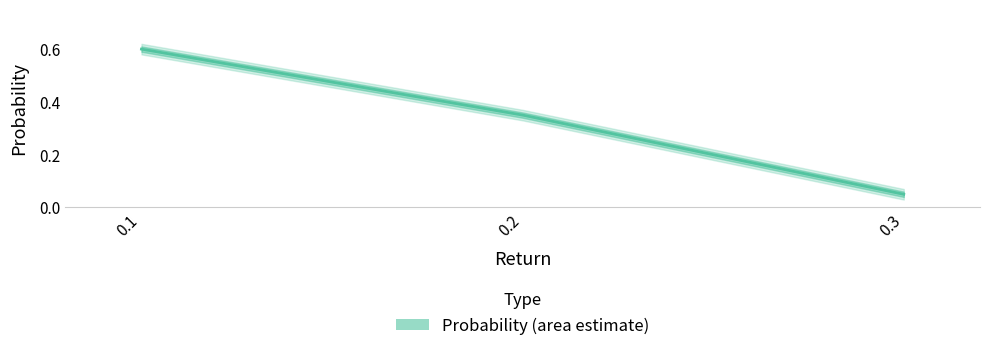

What is the smallest value displayed?

0.1